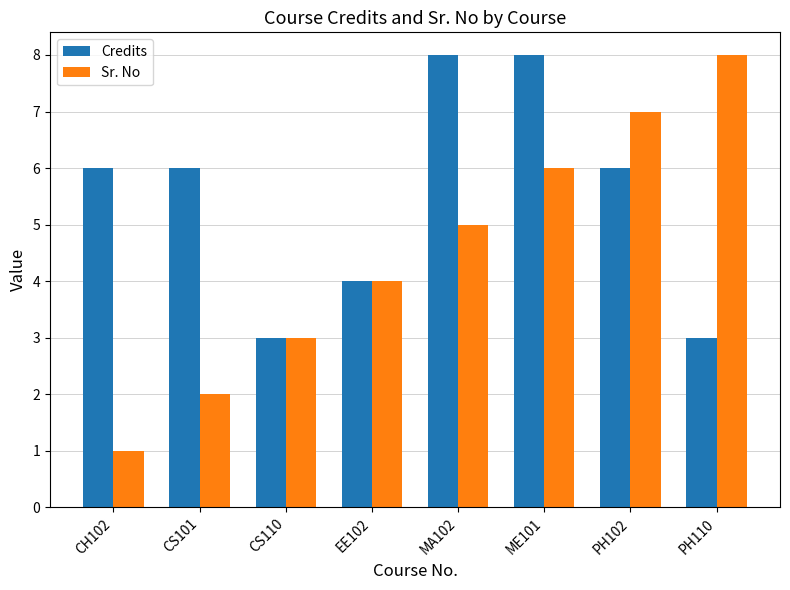

What is the maximum value for Credits?

8